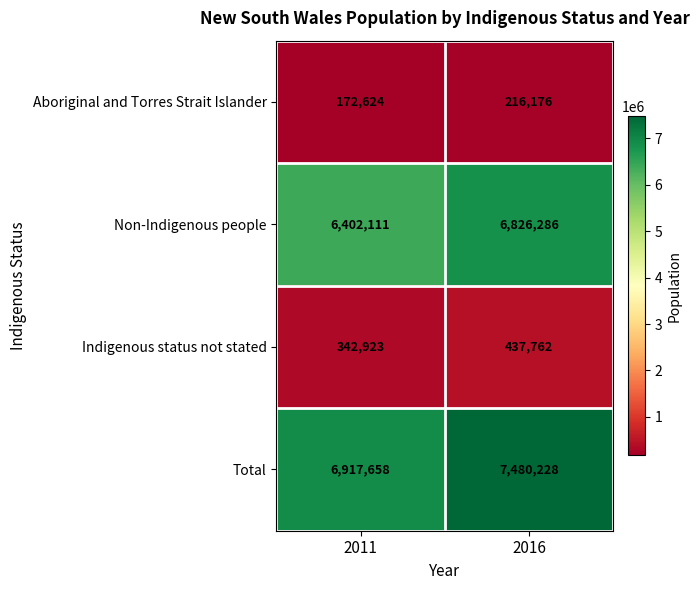

Reading left to right, list all the values displayed in this chart.

Aboriginal and Torres Strait Islander: 2011=172624	2016=216176
Non-Indigenous people: 2011=6402111	2016=6826286
Indigenous status not stated: 2011=342923	2016=437762
Total: 2011=6917658	2016=7480228